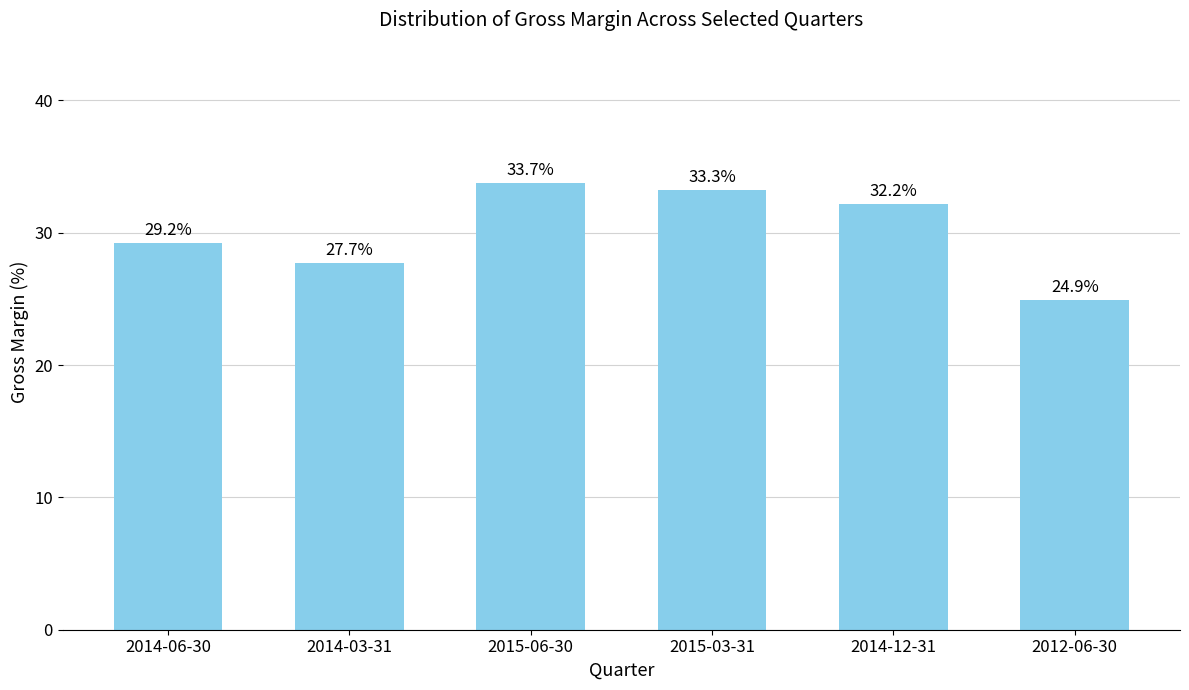

What is the difference between the maximum and minimum values?

8.8